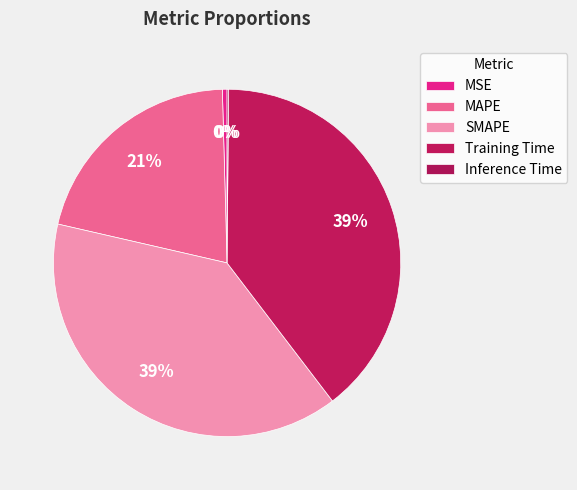

Rank the categories by value from lowest to highest.

Inference Time, MSE, MAPE, SMAPE, Training Time